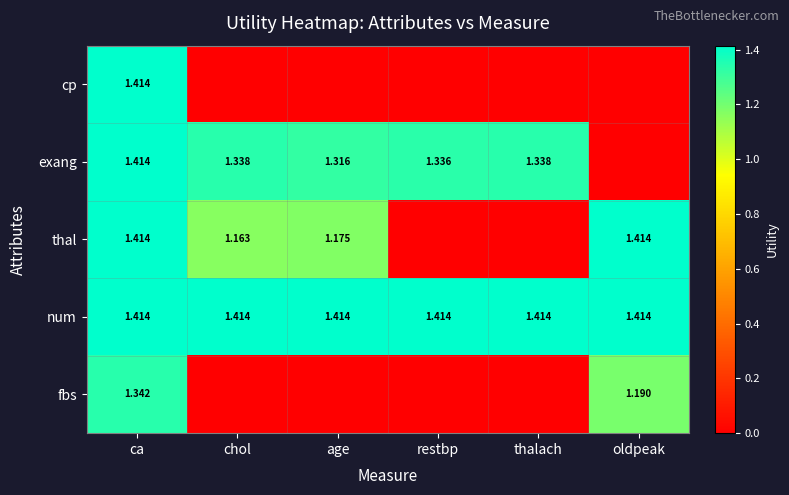

What is the difference between the highest and lowest values at ca?

0.1